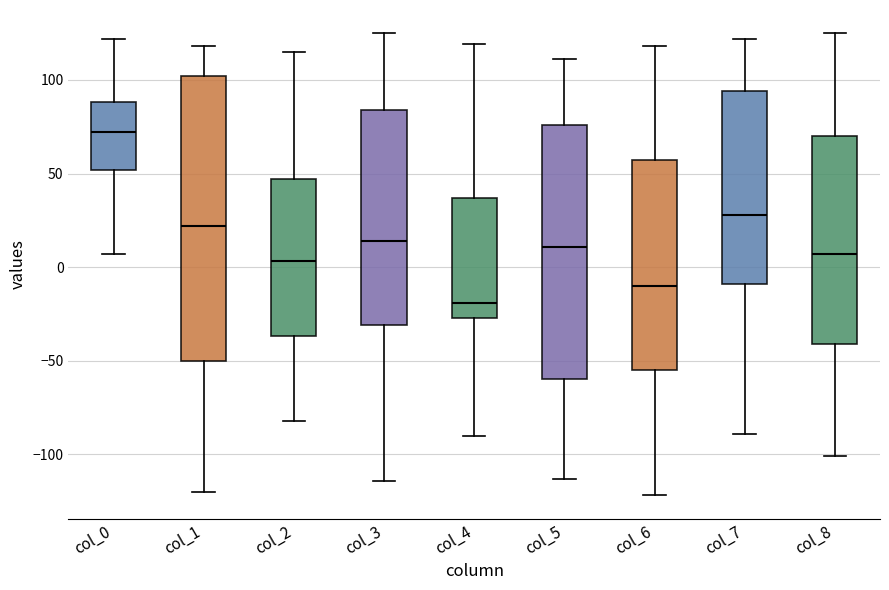

Which box has the lowest median line?

col_4